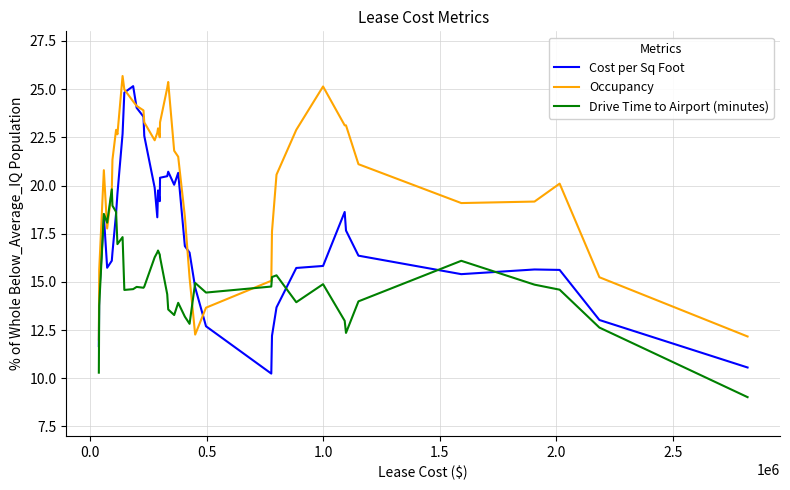

What is the maximum value for Drive Time to Airport (minutes)?

19.8